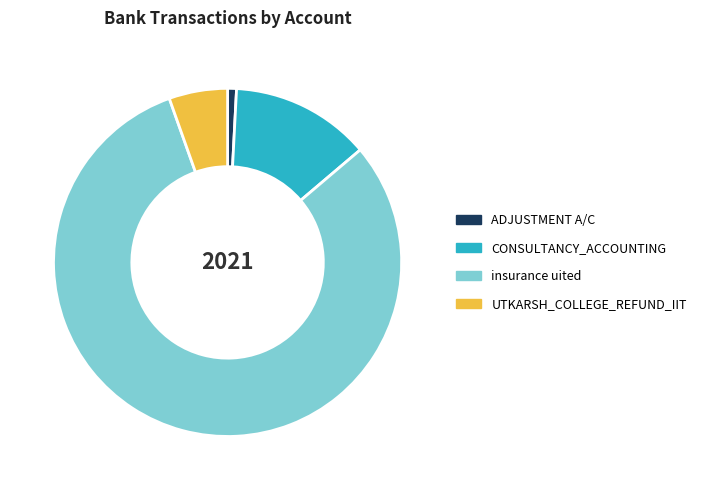

What is the majority slice?

insurance uited